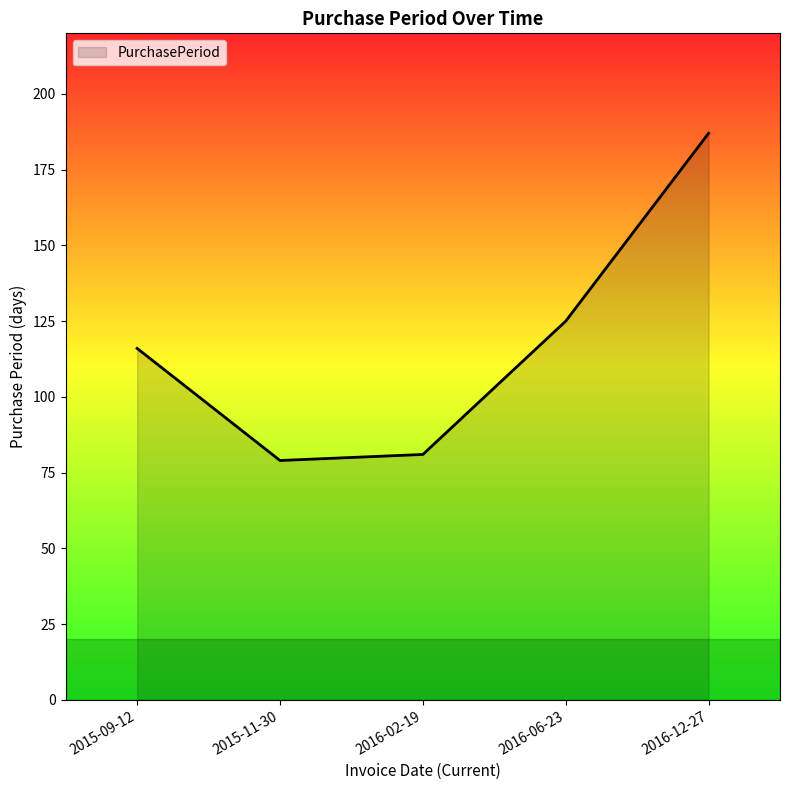

At which category does the chart reach its minimum across all series?

2015-11-30